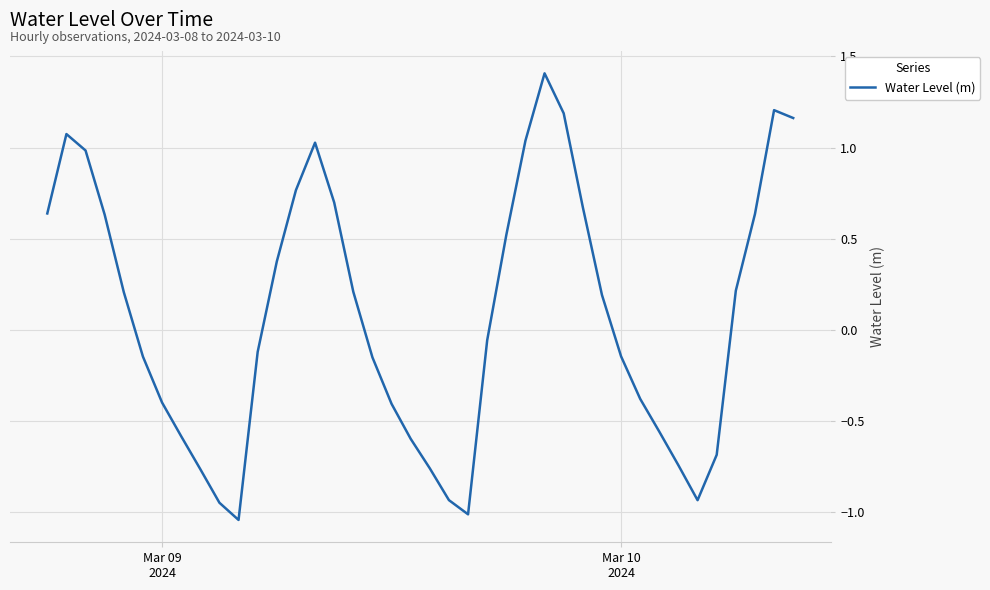

How many interior local peaks (higher than both neighbors) does the data have?

4